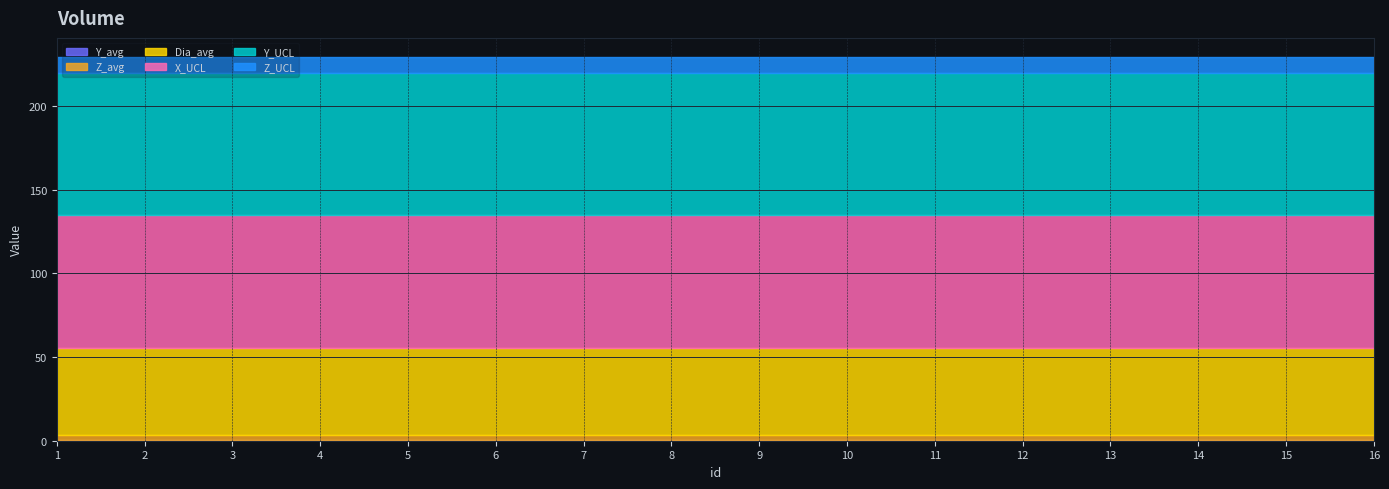

What is the total value across all series at 9?

229.2